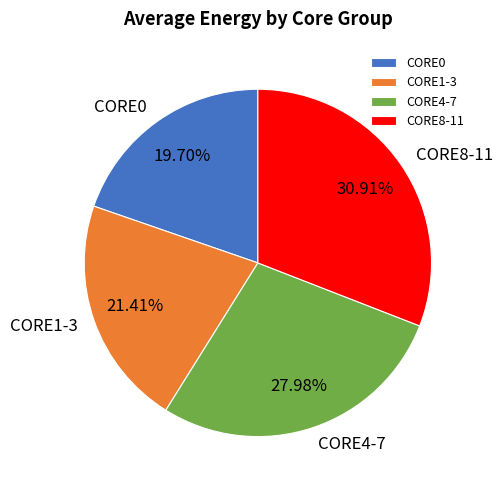

Does any single category account for the majority?

No